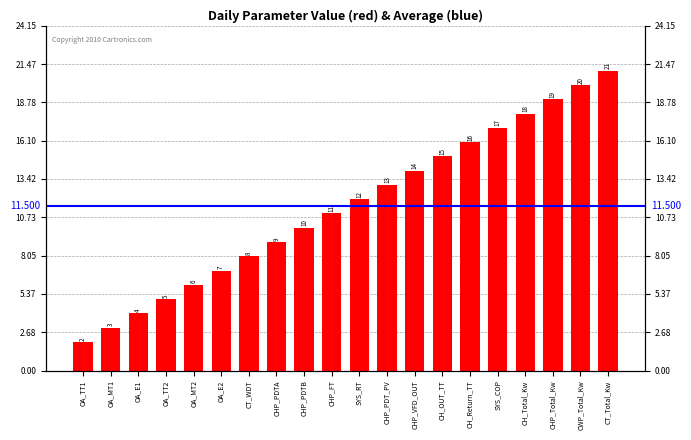

What is the change in value from OA_TT1 to CHP_PDTA?

+7